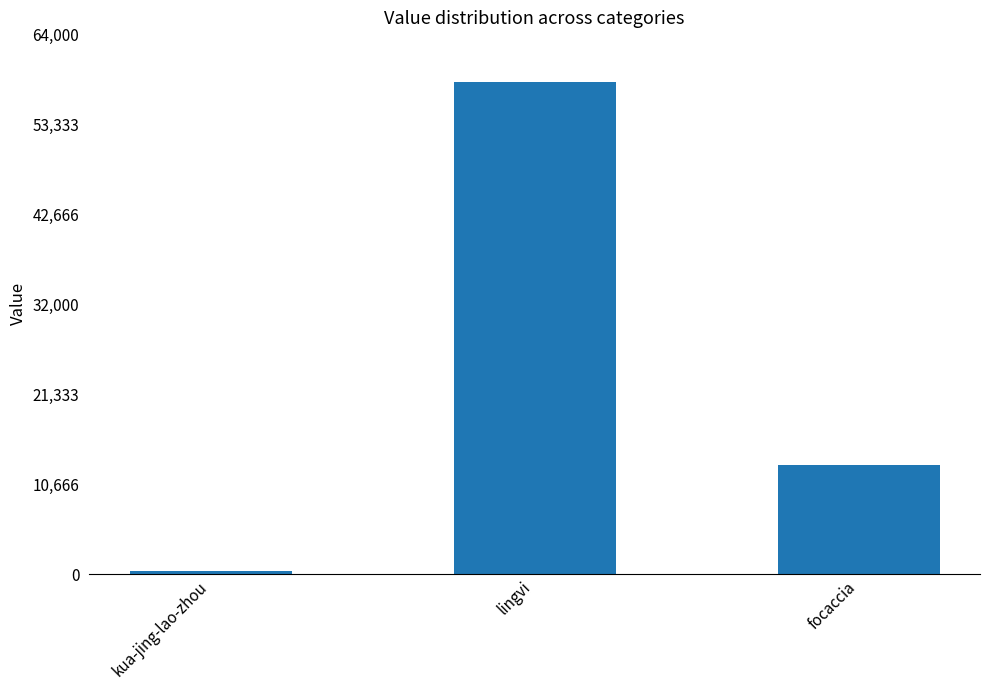

What is the ratio of the value at focaccia to the value at kua-jing-lao-zhou?

36.6